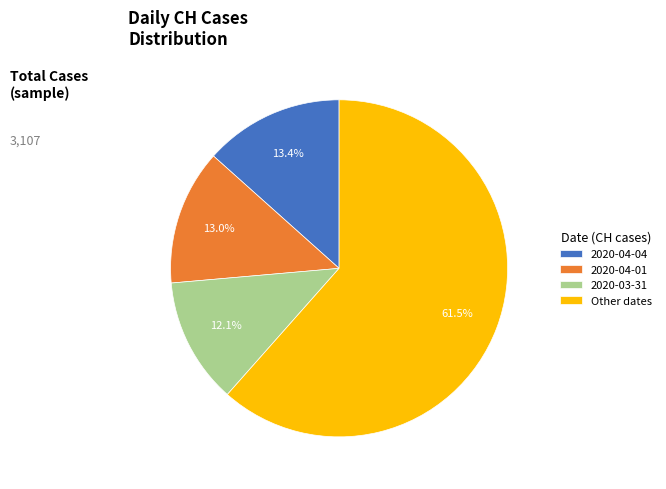

Which category has the smallest portion of the pie?

2020-03-31